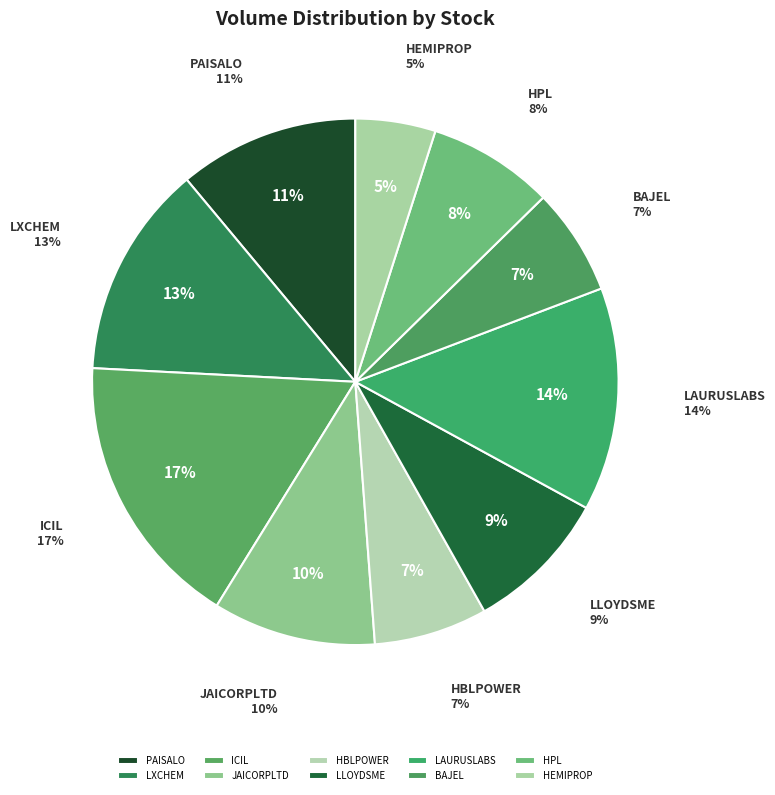

Is it true that HEMIPROP is 5% of the pie?

True